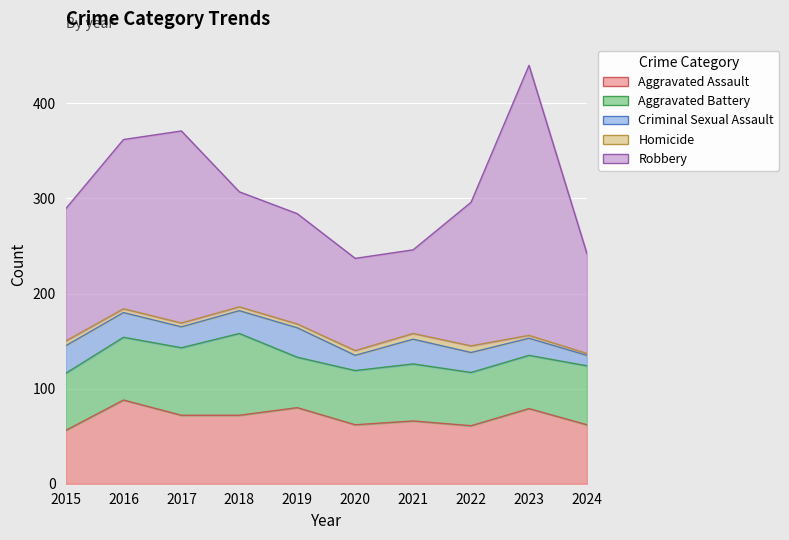

What is the value of the Aggravated Assault point at the 4th from the left?

72